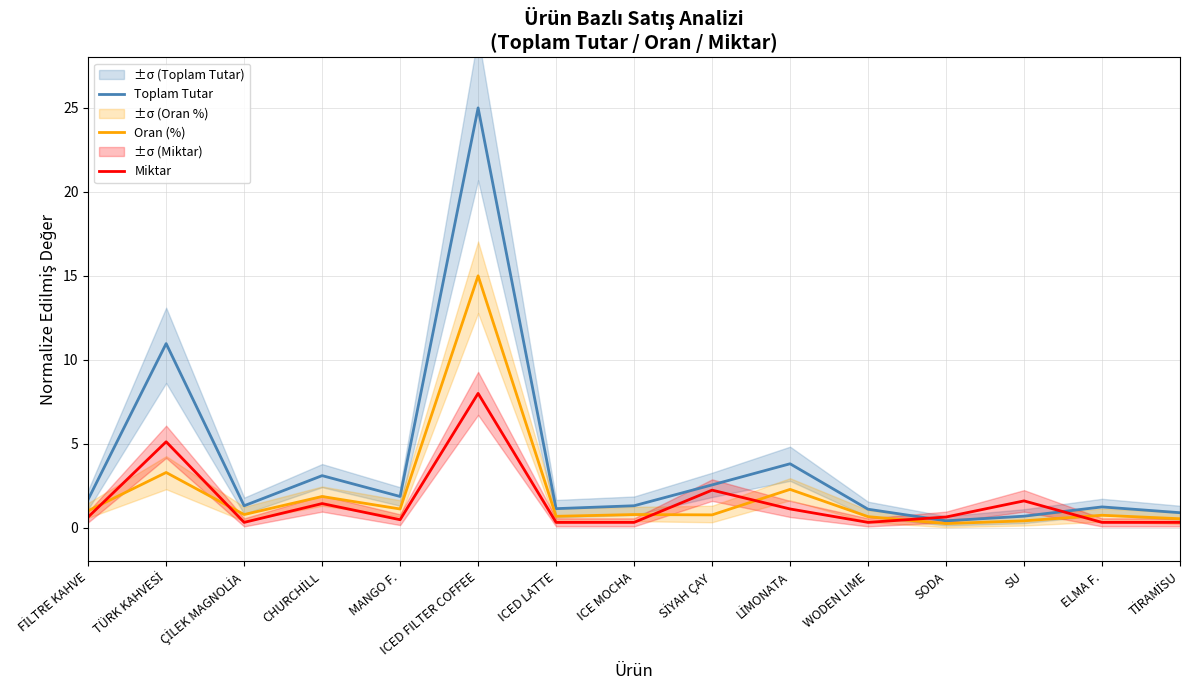

What is the difference between the maximum and second lowest values in the Oran (%) series?

14.6